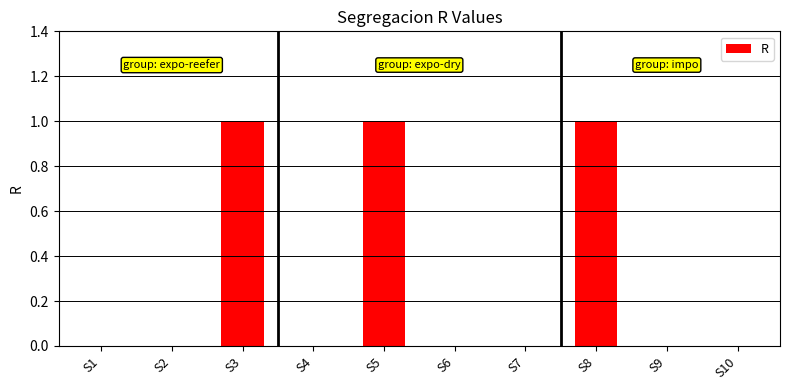

Which has a higher value, S2 or S8?

S8